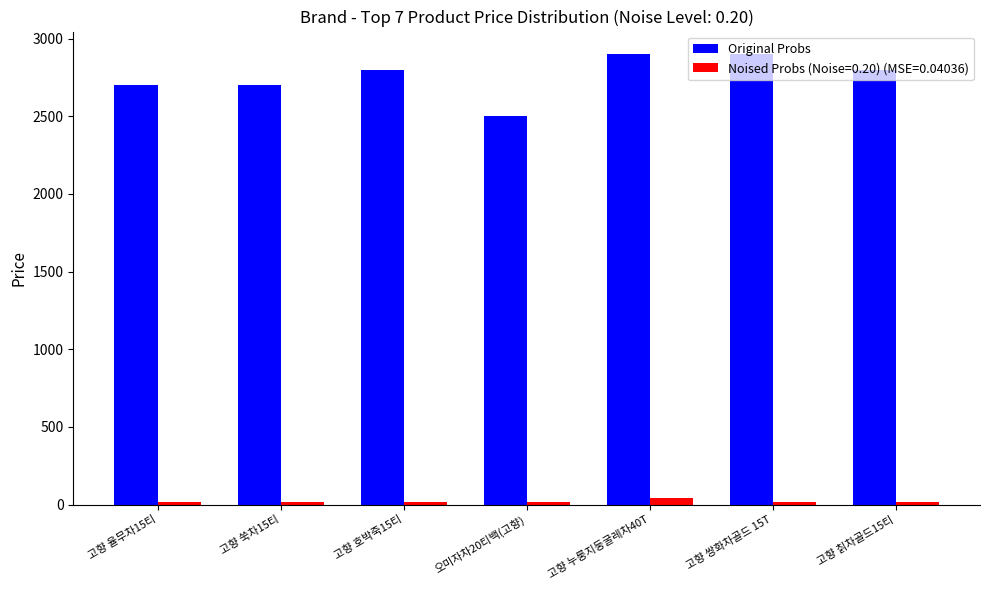

List the series in order of their overall mean, highest first.

Original Probs, Noised Probs (Noise=0.20) (MSE=0.04036)